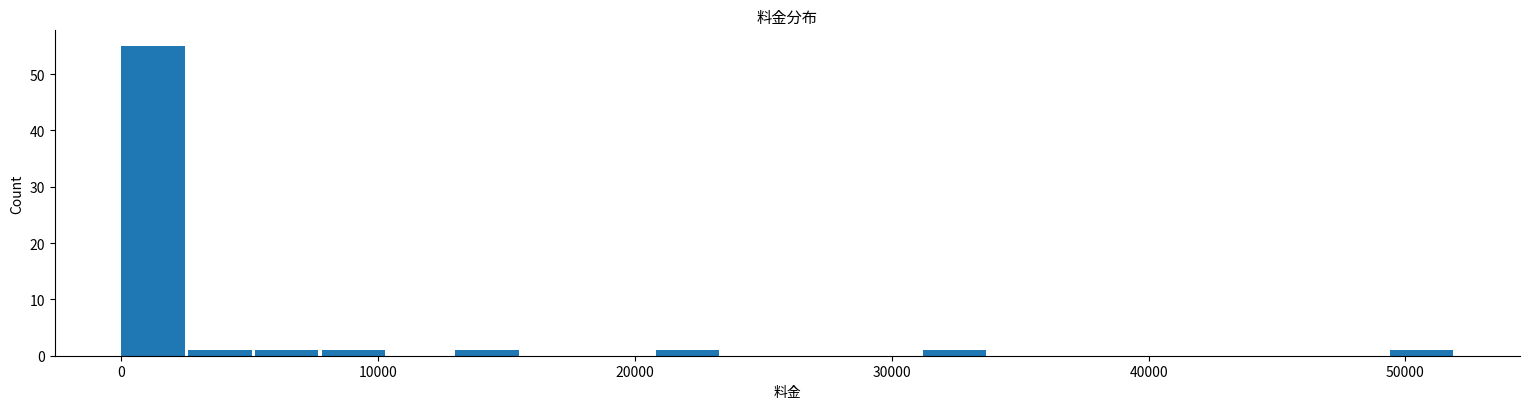

Around what value on the x-axis is the tallest bar? Give the approximate position of its centre, as read against the axis.

1000